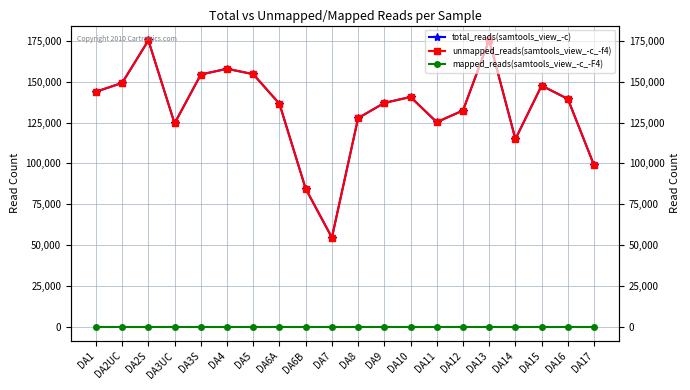

What is the difference between the second highest and second lowest values in the unmapped_reads(samtools_view_-c_-f4) series?

90926